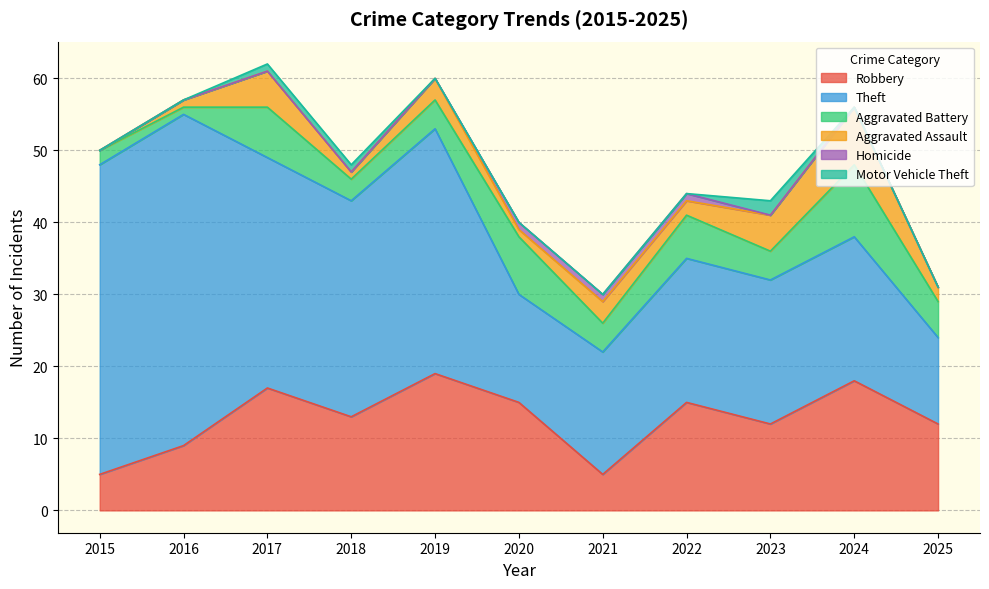

Is it true that Theft equals 20 at 2023?

True